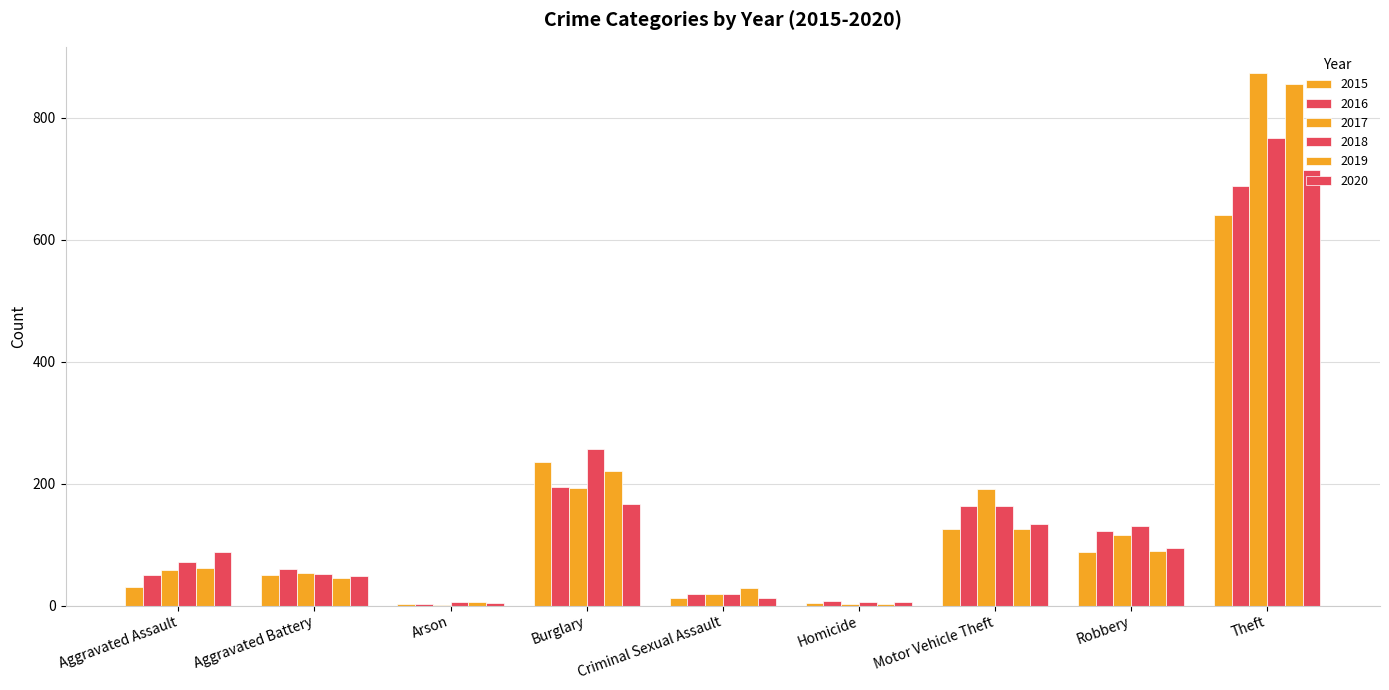

What is the average value of the 2020 series?

141